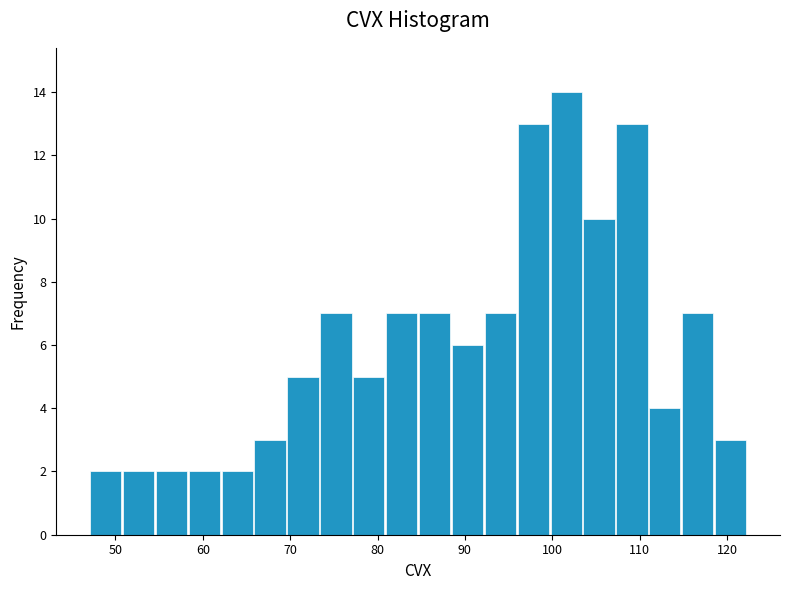

Read against the x-axis, roughly where is the centre of the tallest bar?

102